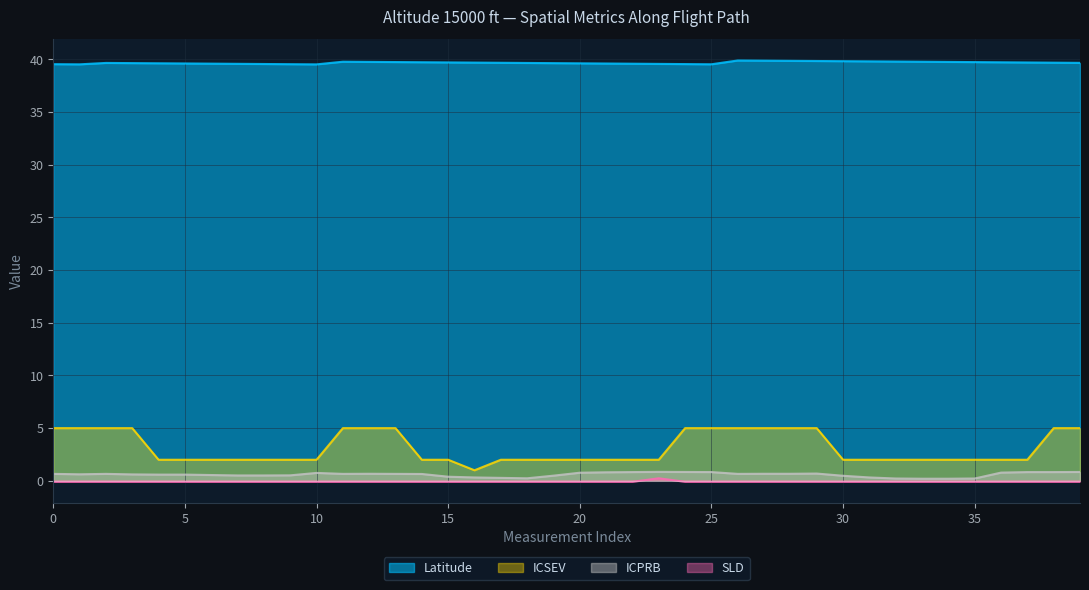

The value of SLD at 18 is -0.1. True or false?

True